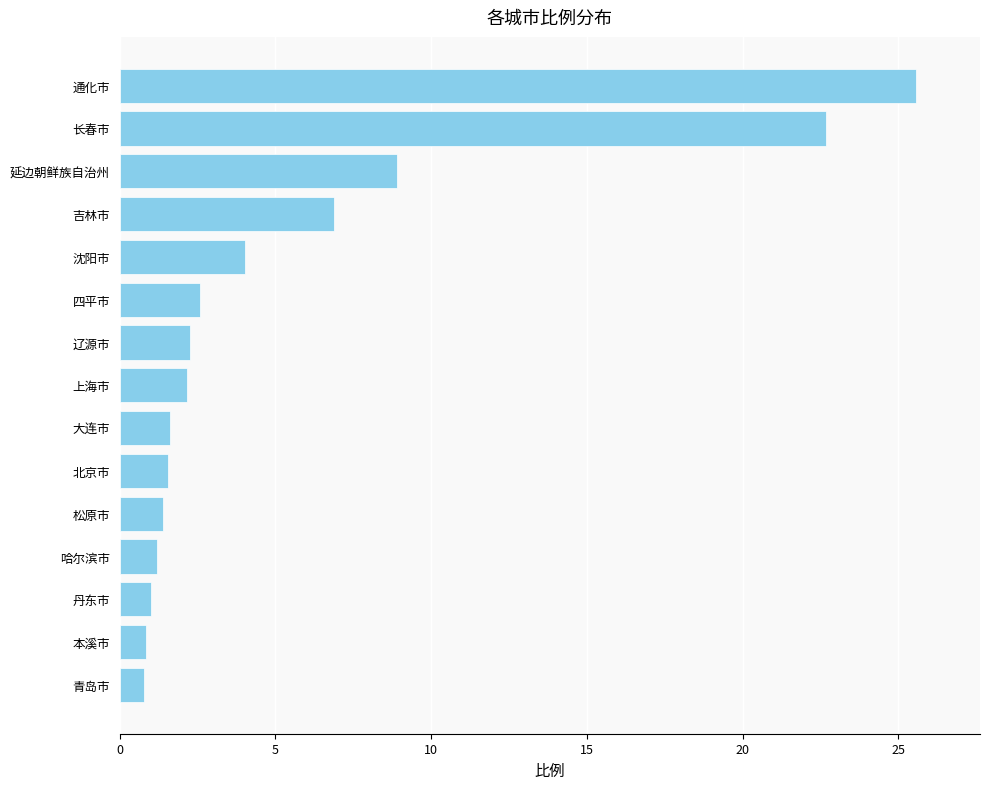

What is the ratio of the value at 大连市 to the value at 四平市?

0.6